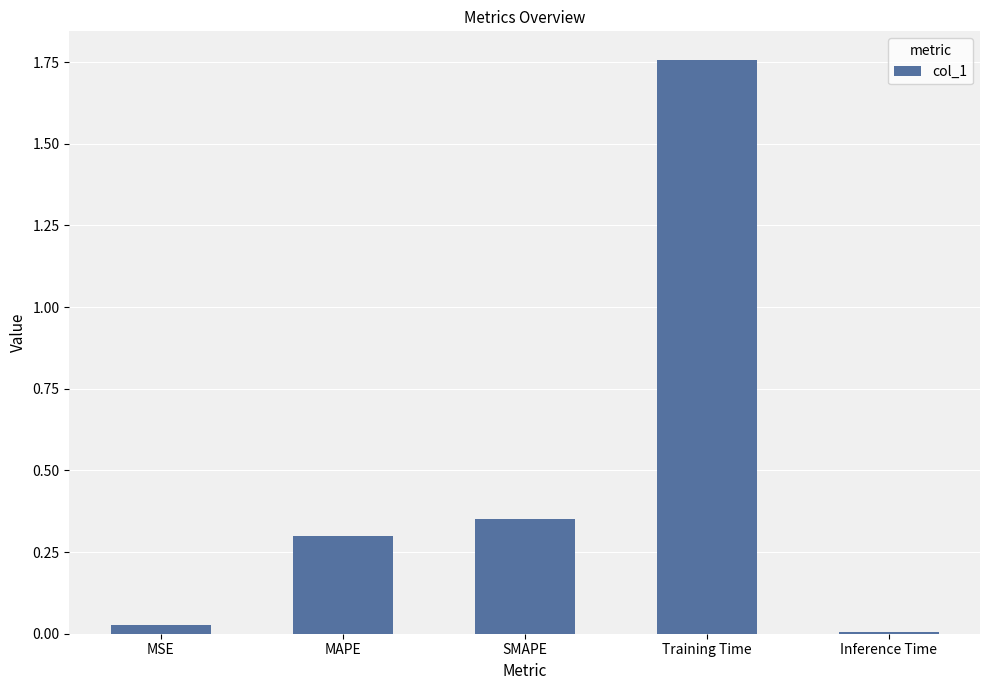

What is the difference between the maximum and minimum values?

1.7